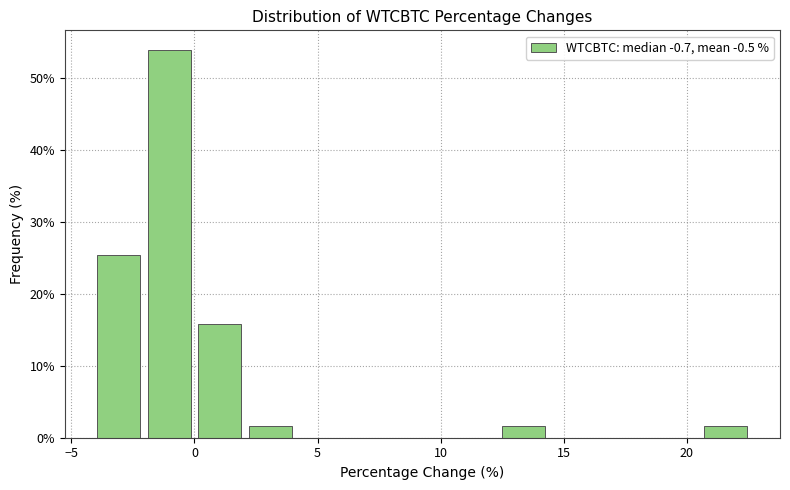

Reading left to right, list every bar in this chart as the range it spans on the x-axis followed by its height. Neither the bar edges nor the heights are printed on the chart, so give them approximately, as read against the axes.

-4.0 to -2.0: 25
-2.0 to 0.0: 54
0.0 to 2.0: 16
2.0 to 4.0: 2
4.0 to 6.0: 0
6.0 to 8.0: 0
8.0 to 10.5: 0
10.5 to 12.5: 0
12.5 to 14.5: 2
14.5 to 16.5: 0
16.5 to 18.5: 0
18.5 to 20.5: 0
20.5 to 22.5: 2